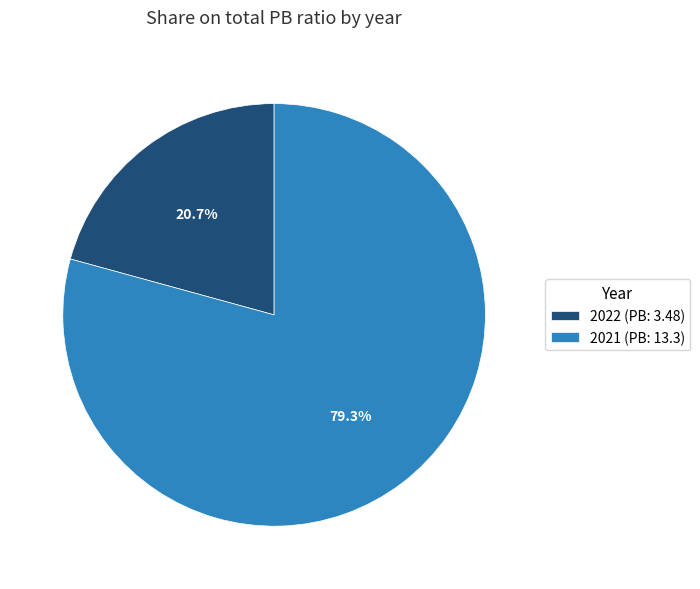

Combined, what portion of the pie is 2021 (PB: 13.3) and 2022 (PB: 3.48)?

100.0%